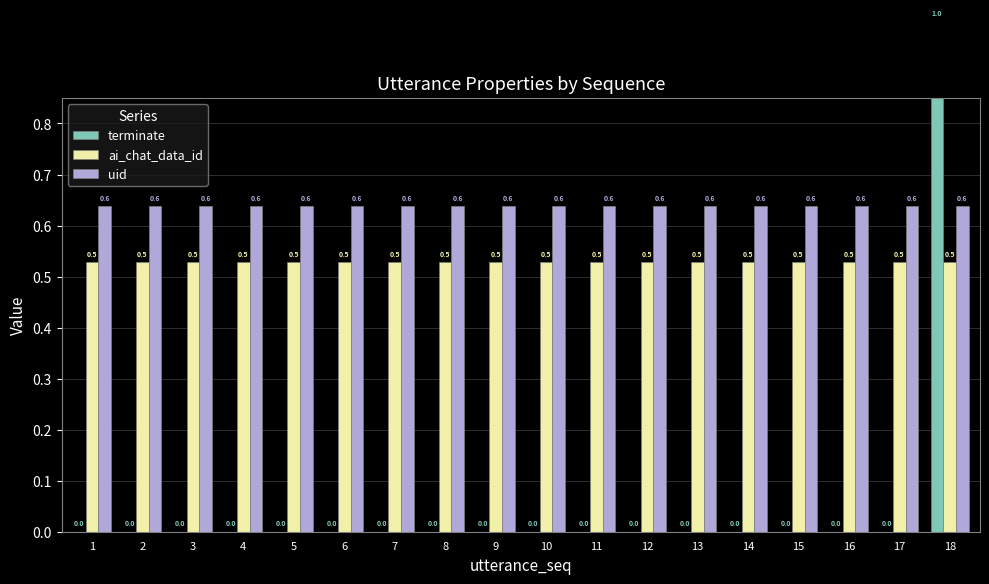

What is the maximum value for terminate?

1.0